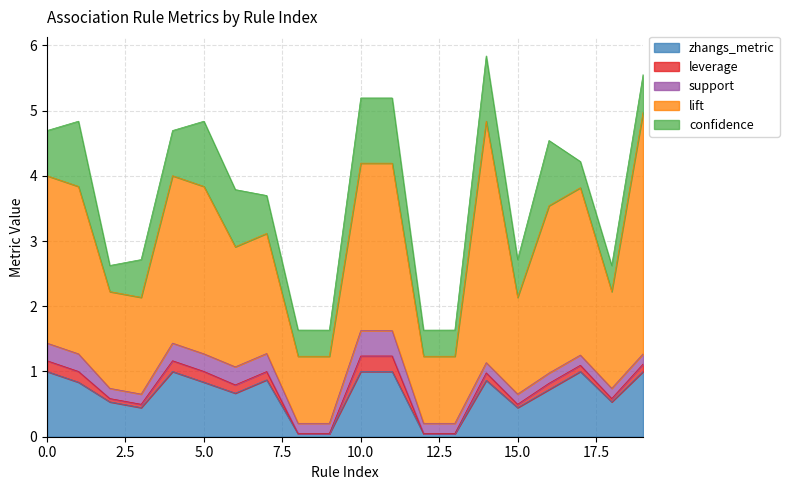

Reading right to left, what are all the values shown in this chart?

confidence: 0.6	0.4	0.4	1.0	0.6	1.0	0.4	0.4	1.0	1.0	0.4	0.4	0.6	0.9	1.0	0.7	0.6	0.4	1.0	0.7
lift: 3.7	1.5	2.6	2.6	1.5	3.7	1.0	1.0	2.6	2.6	1.0	1.0	1.8	1.8	2.6	2.6	1.5	1.5	2.6	2.6
support: 0.2	0.2	0.2	0.2	0.2	0.2	0.2	0.2	0.4	0.4	0.2	0.2	0.3	0.3	0.3	0.3	0.2	0.2	0.3	0.3
leverage: 0.1	0.1	0.1	0.1	0.1	0.1	0.0	0.0	0.2	0.2	0.0	0.0	0.1	0.1	0.2	0.2	0.1	0.1	0.2	0.2
zhangs_metric: 1.0	0.5	1.0	0.7	0.4	0.9	0.0	0.0	1.0	1.0	0.0	0.0	0.9	0.7	0.8	1.0	0.4	0.5	0.8	1.0